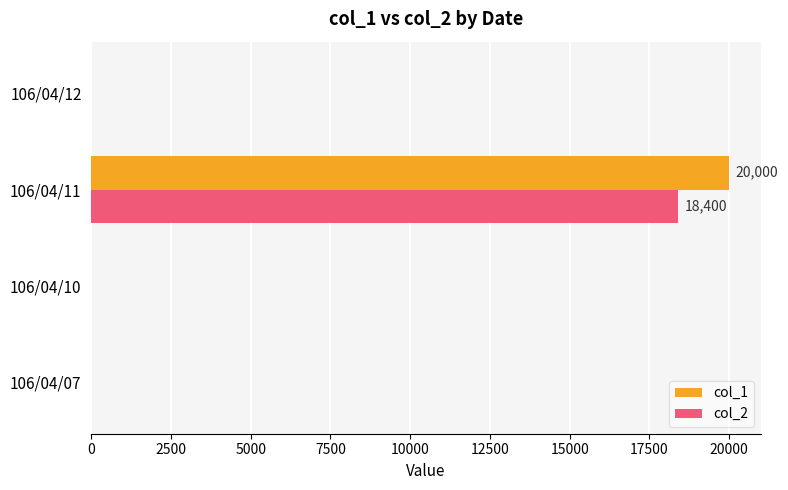

Which series changed the most between 106/04/11 and 106/04/12?

col_1